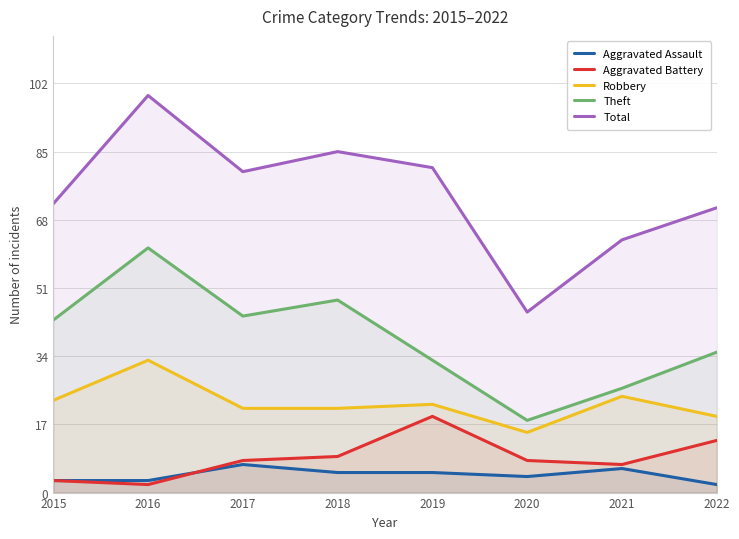

True or false: Robbery and Aggravated Battery intersect in this chart.

False